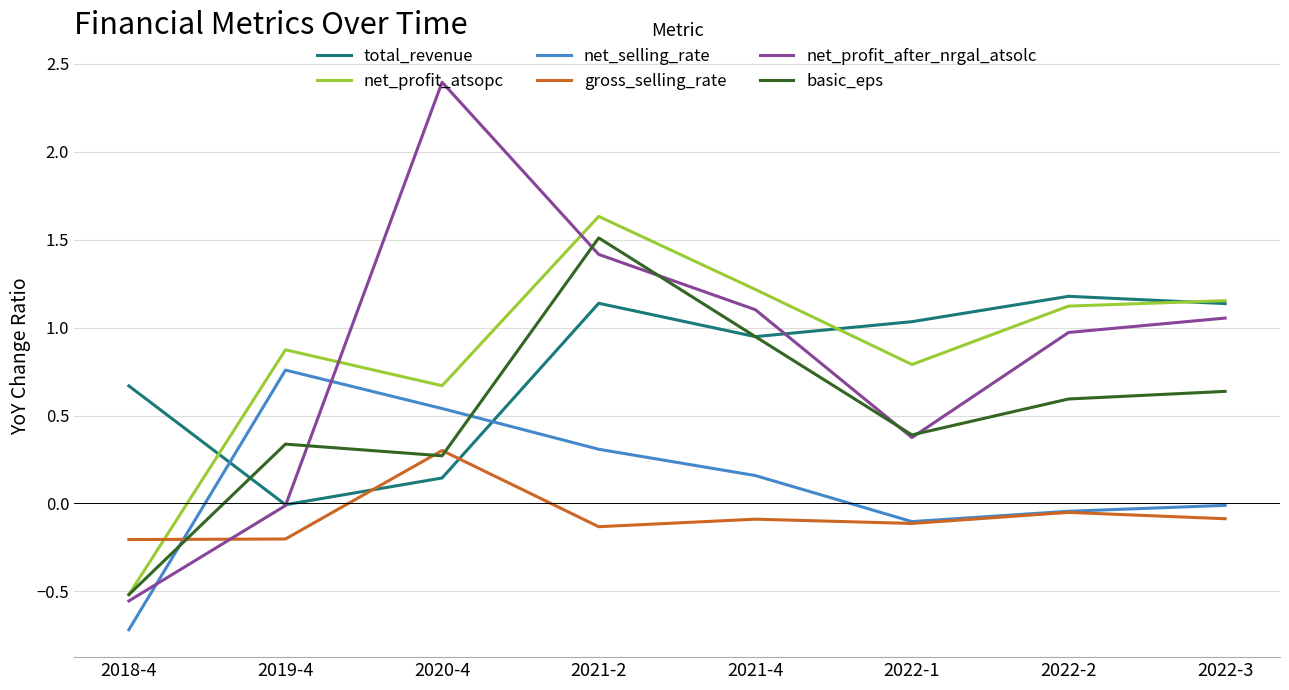

Is it true that basic_eps equals 0.2 at 2019-4?

False